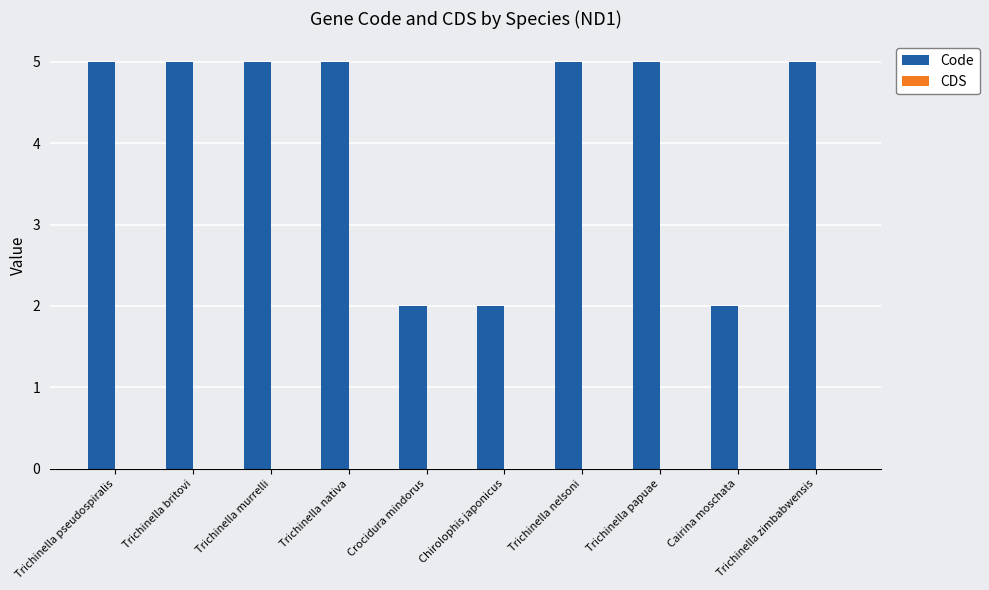

What position from the left is Cairina moschata?

9